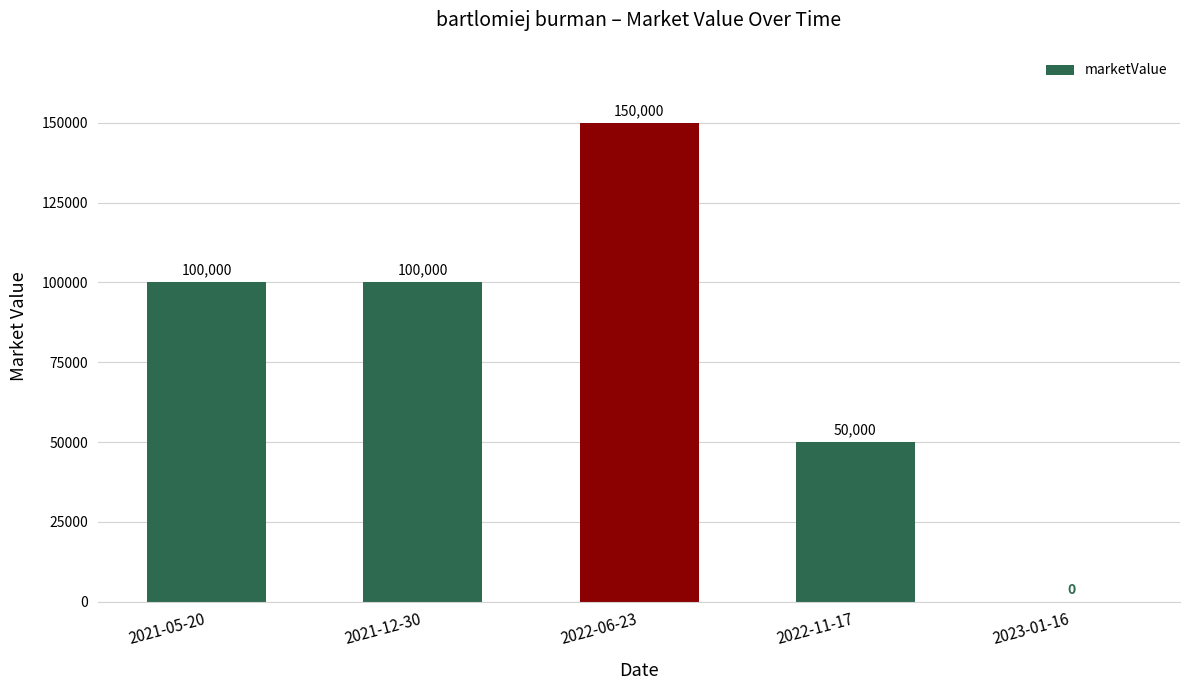

What value does the data have at 2021-12-30, to the nearest 50?

100000